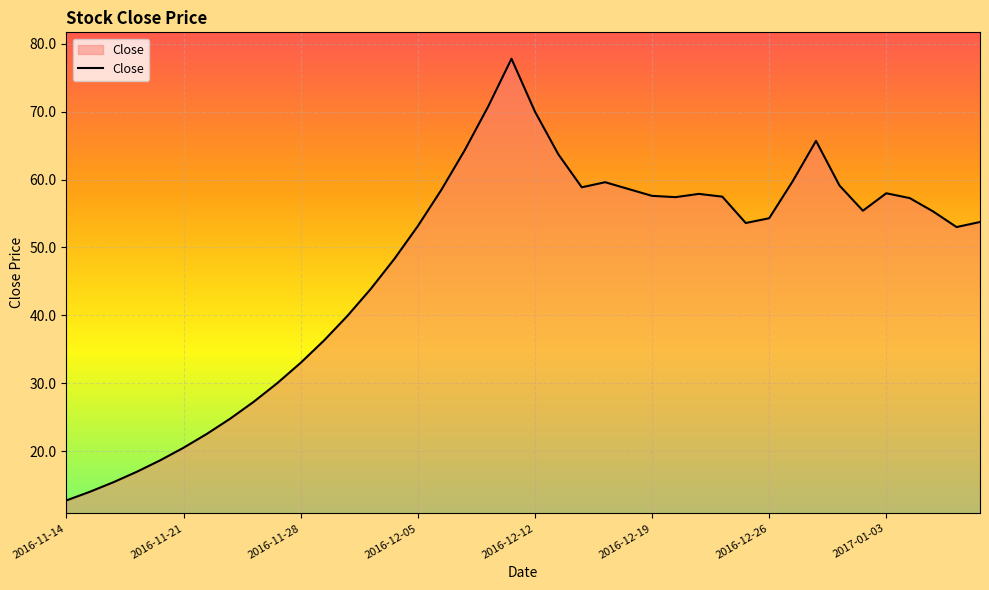

What is the maximum value shown in the chart?

77.8